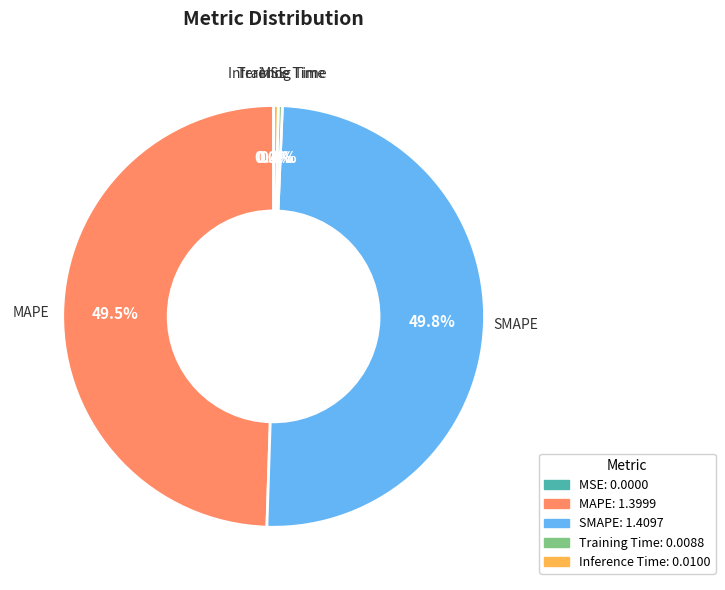

What percentage is NOT represented by SMAPE?

50.2%